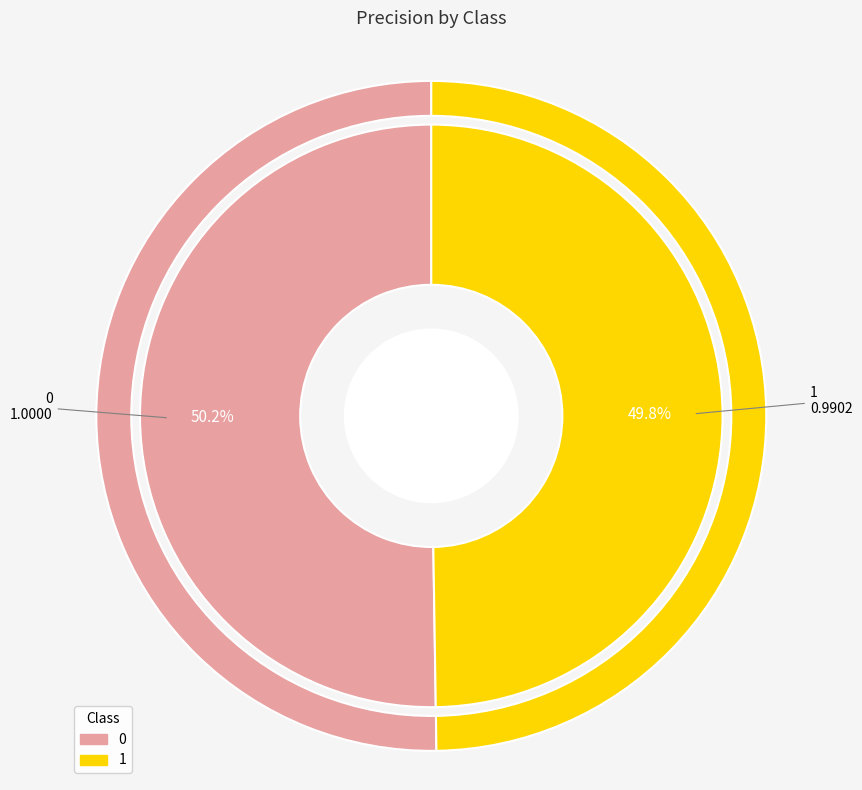

Is there any slice that represents more than half of the pie?

Yes